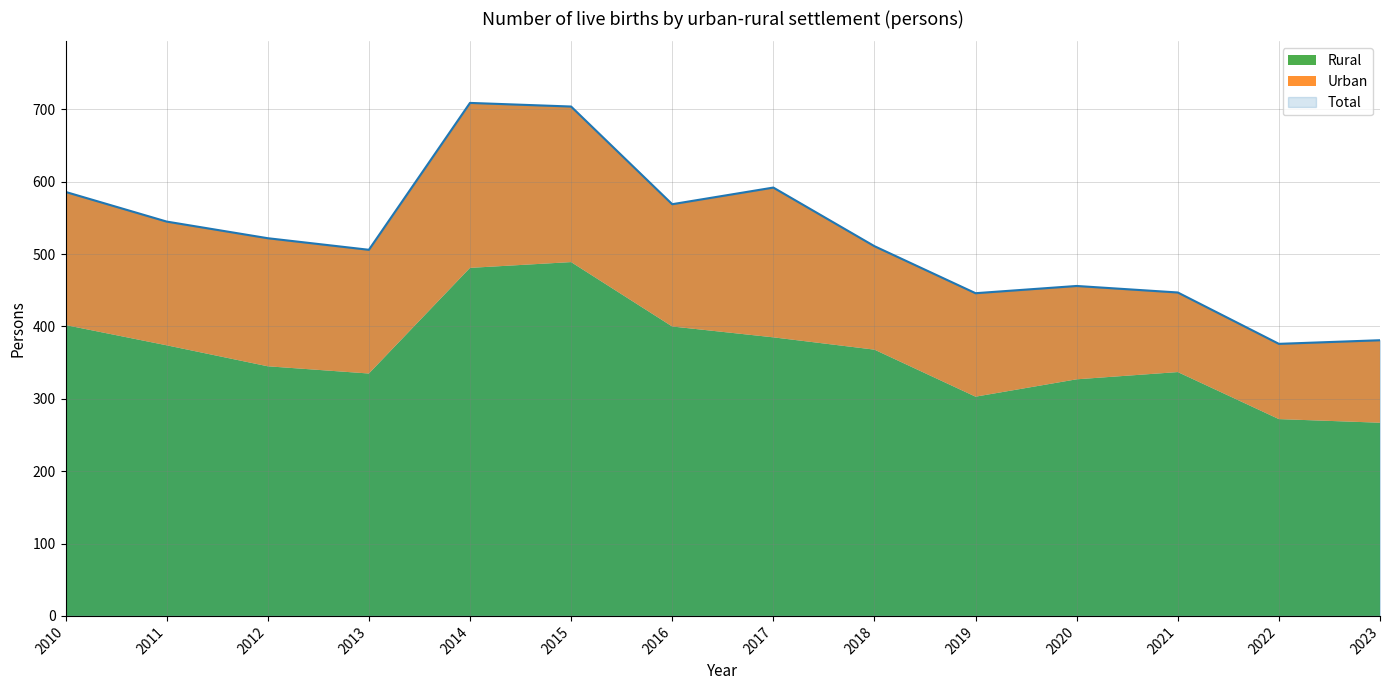

What is the total value across all series at 2010?

1172